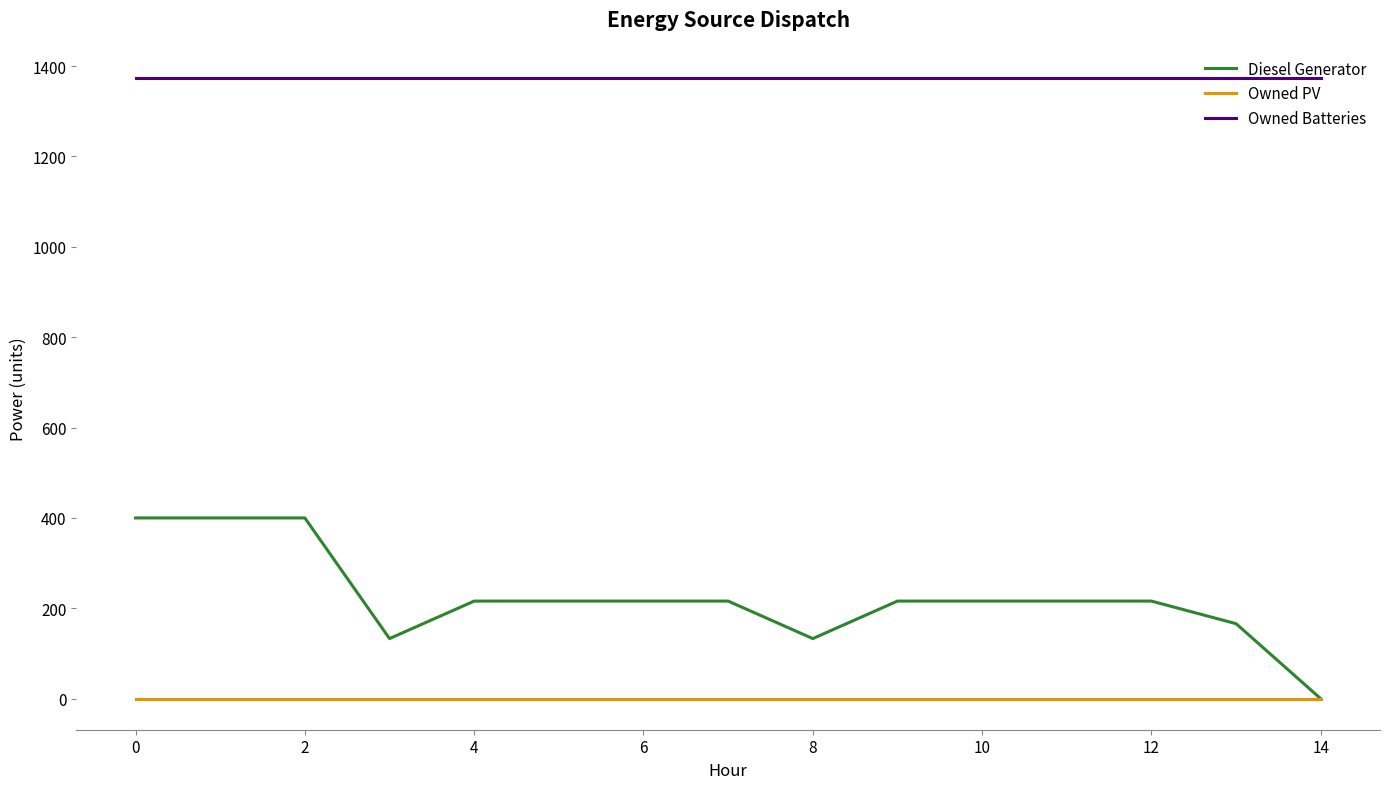

True or false: Owned PV and Owned Batteries cross at least once.

False